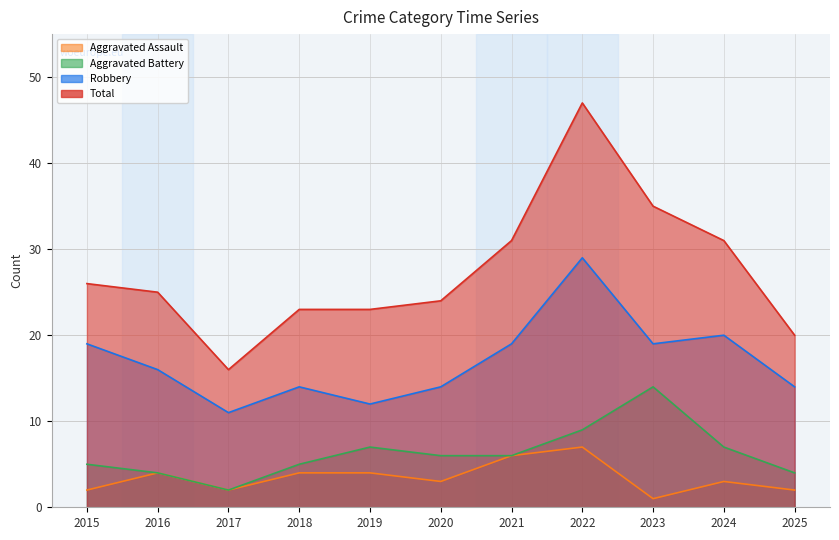

Reading left to right, extract all data points from this chart.

Aggravated Assault: 2	4	2	4	4	3	6	7	1	3	2
Aggravated Battery: 5	4	2	5	7	6	6	9	14	7	4
Robbery: 19	16	11	14	12	14	19	29	19	20	14
Total: 26	25	16	23	23	24	31	47	35	31	20